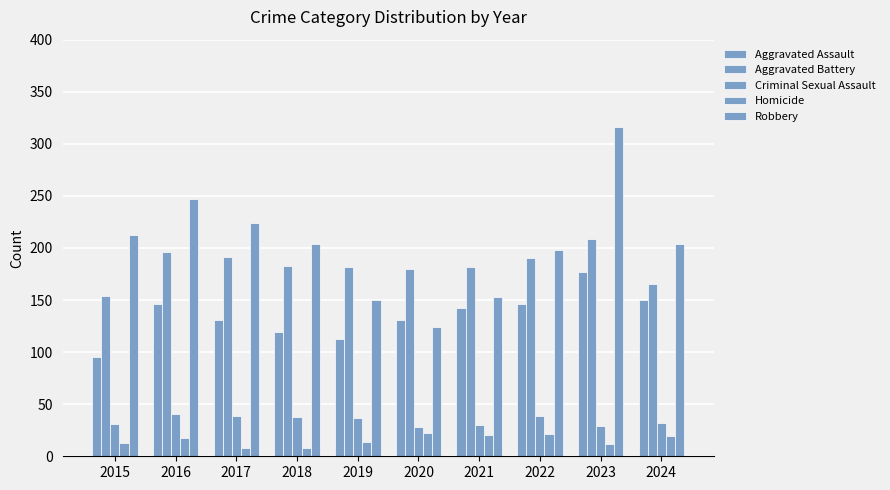

The Aggravated Battery series shows 191 at 2017. True or false?

True